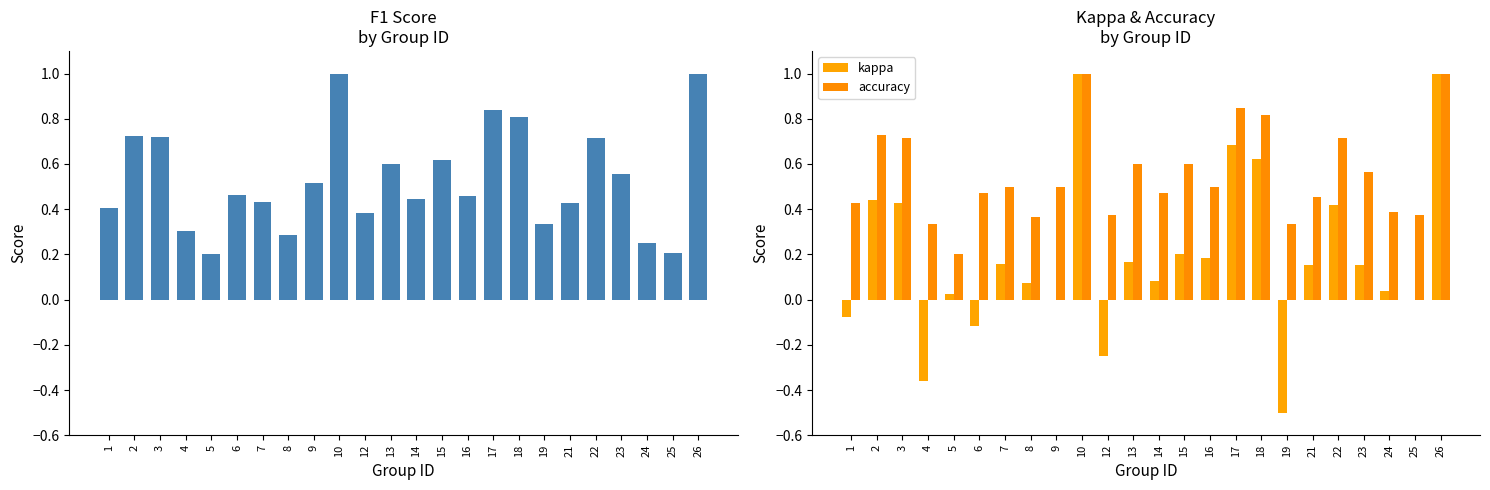

What is the total value across all series at 1?

0.8